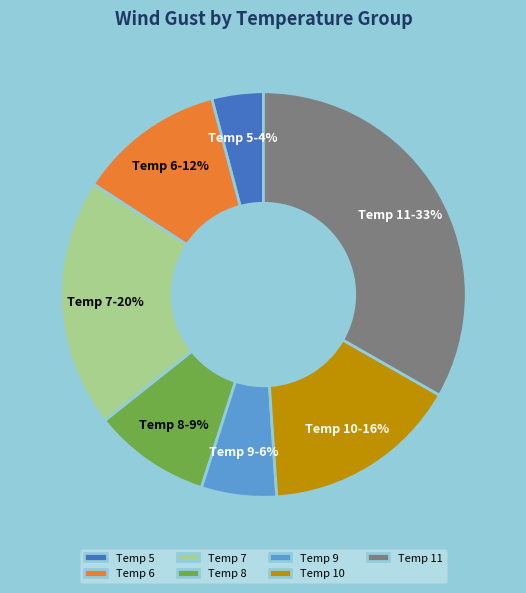

True or false: Temp 10 accounts for 16% of the total.

True